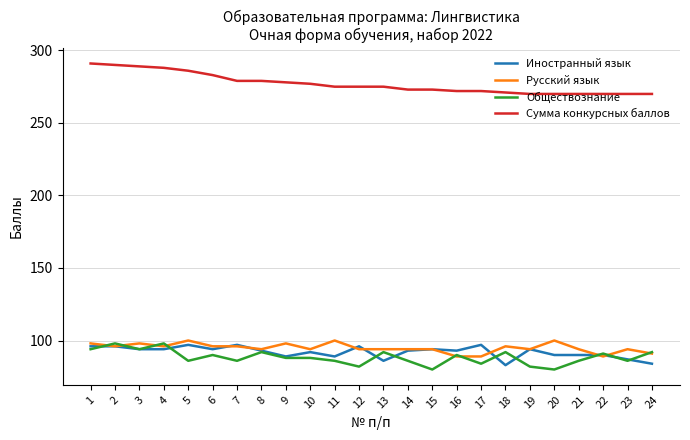

The value of Иностранный язык at 19 is 94. True or false?

True